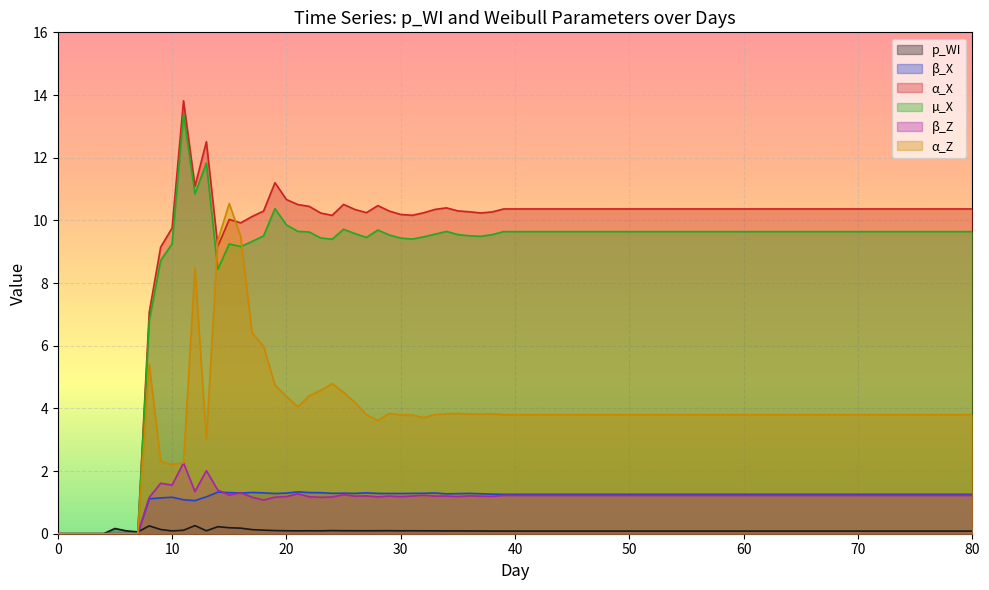

Reading left to right, what are all the values shown in this chart?

p_WI: 0=0.0	5=0.2	10=0.1	15=0.2	20=0.1	25=0.1	30=0.1	35=0.1	40=0.1	45=0.1	50=0.1	55=0.1	60=0.1	65=0.1	70=0.1	75=0.1	80=0.1
β_X: 0=0.0	5=0.0	10=1.2	15=1.3	20=1.3	25=1.3	30=1.3	35=1.3	40=1.3	45=1.3	50=1.3	55=1.3	60=1.3	65=1.3	70=1.3	75=1.2	80=1.2
α_X: 0=0.0	5=0.0	10=9.8	15=10.0	20=10.7	25=10.5	30=10.2	35=10.3	40=10.4	45=10.3	50=10.3	55=10.3	60=10.3	65=10.3	70=10.3	75=10.3	80=10.3
µ_X: 0=0.0	5=0.0	10=9.3	15=9.2	20=9.9	25=9.7	30=9.4	35=9.5	40=9.6	45=9.6	50=9.6	55=9.6	60=9.6	65=9.6	70=9.6	75=9.6	80=9.6
β_Z: 0=0.0	5=0.0	10=1.6	15=1.2	20=1.2	25=1.2	30=1.2	35=1.2	40=1.2	45=1.2	50=1.2	55=1.2	60=1.2	65=1.2	70=1.2	75=1.2	80=1.2
α_Z: 0=0.0	5=0.0	10=2.2	15=10.5	20=4.4	25=4.5	30=3.8	35=3.8	40=3.8	45=3.8	50=3.8	55=3.8	60=3.8	65=3.8	70=3.7	75=3.7	80=3.7